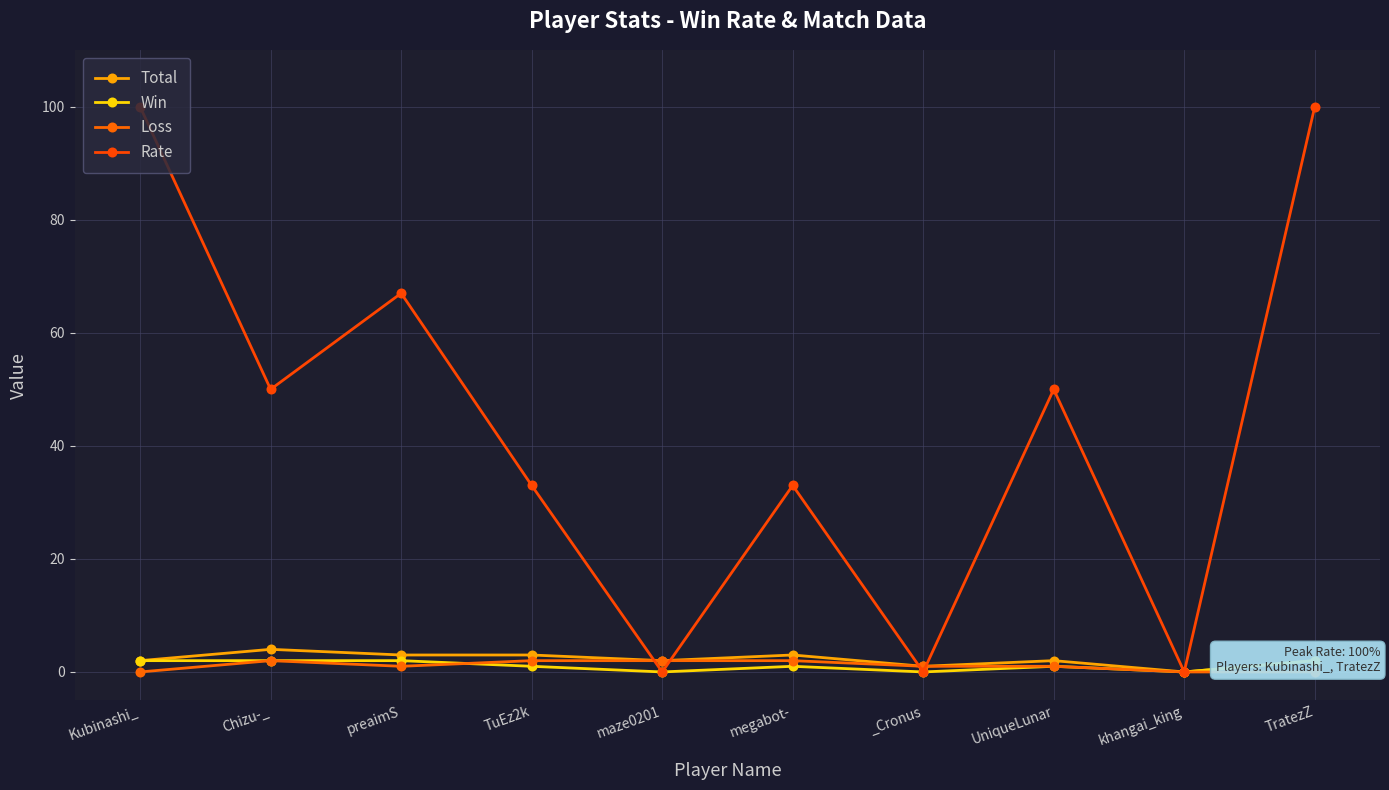

Between Kubinashi_ and _Cronus, which series saw the biggest shift?

Rate